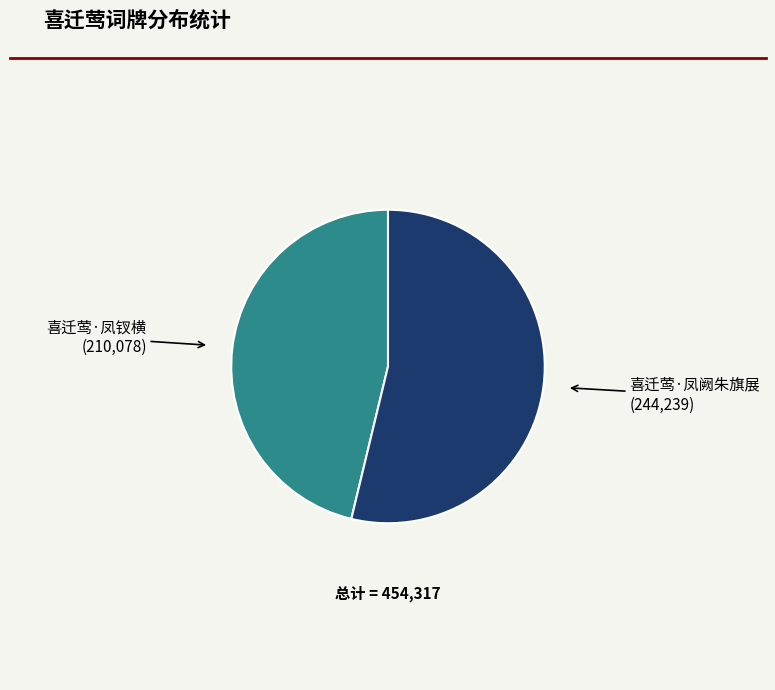

Is there a majority slice in this chart?

Yes